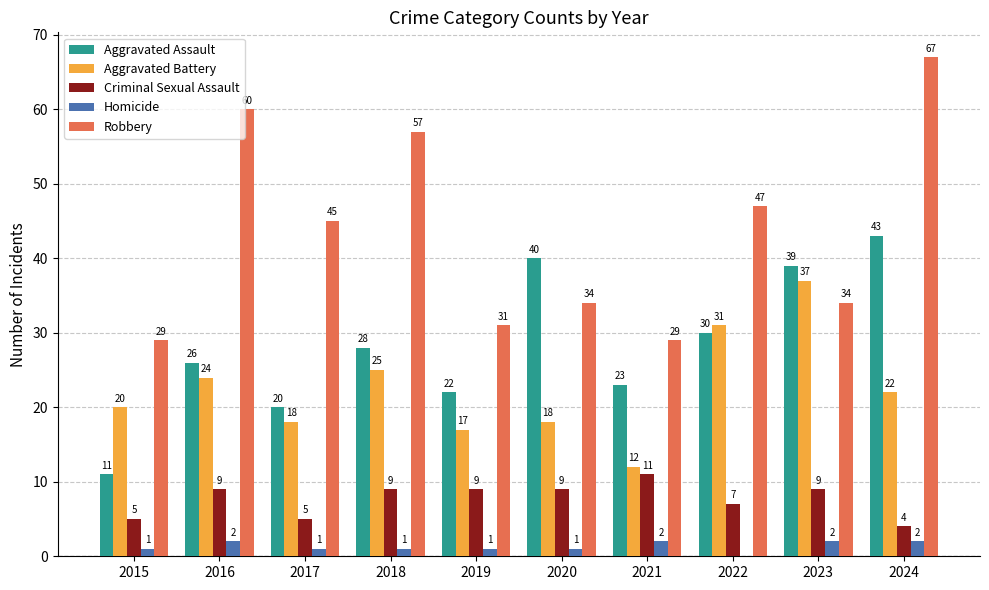

What is the sum of the Robbery values at 2019 and 2021?

60